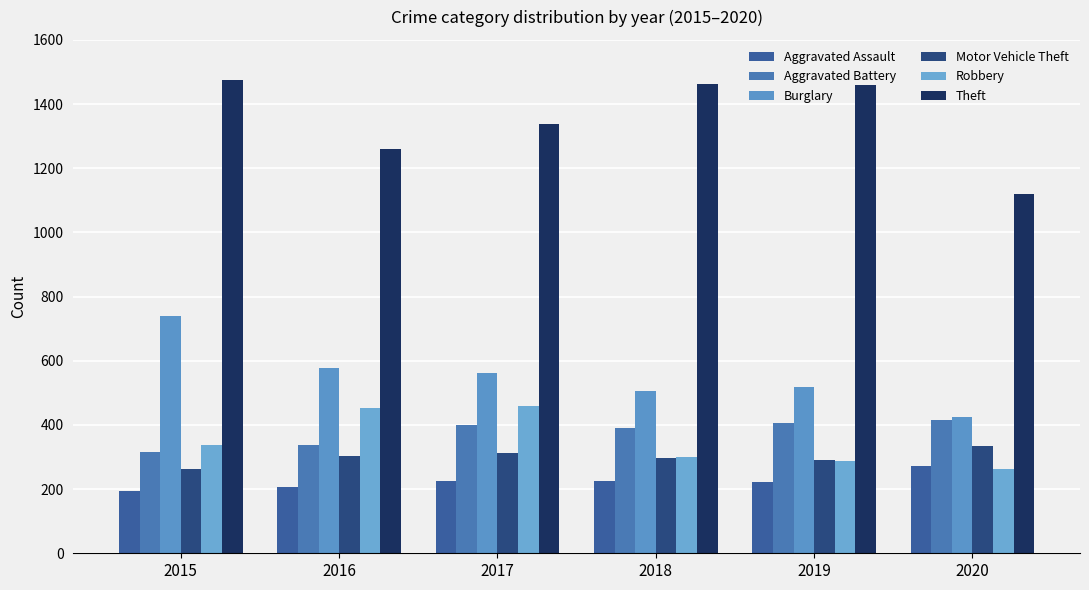

True or false: Burglary has a value of 562 at 2017.

True